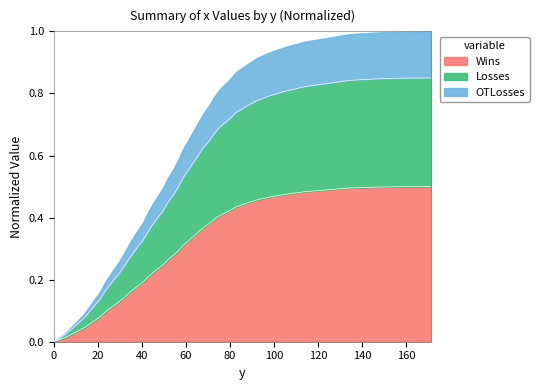

What position from the left is 61.0?

22